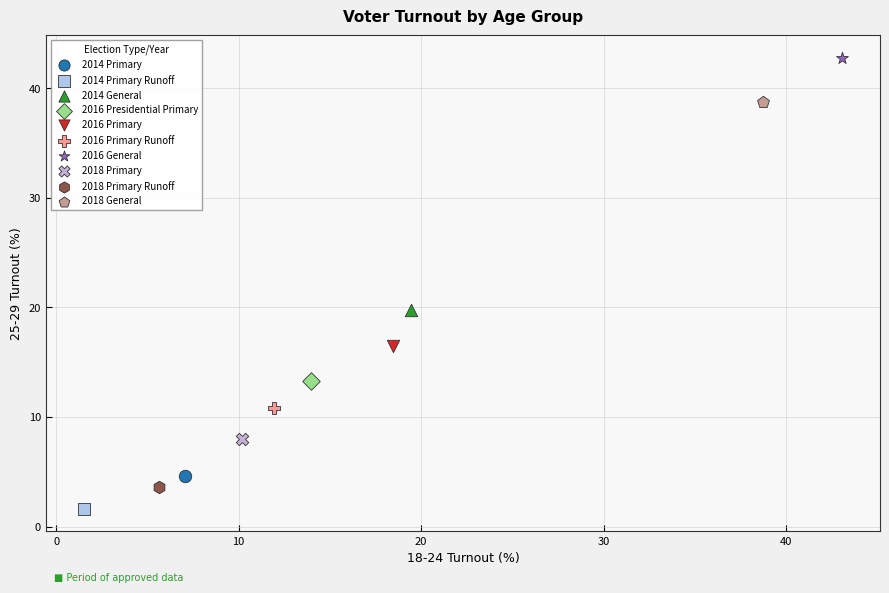

Which series contains the lowest Y value?

2014 Primary Runoff